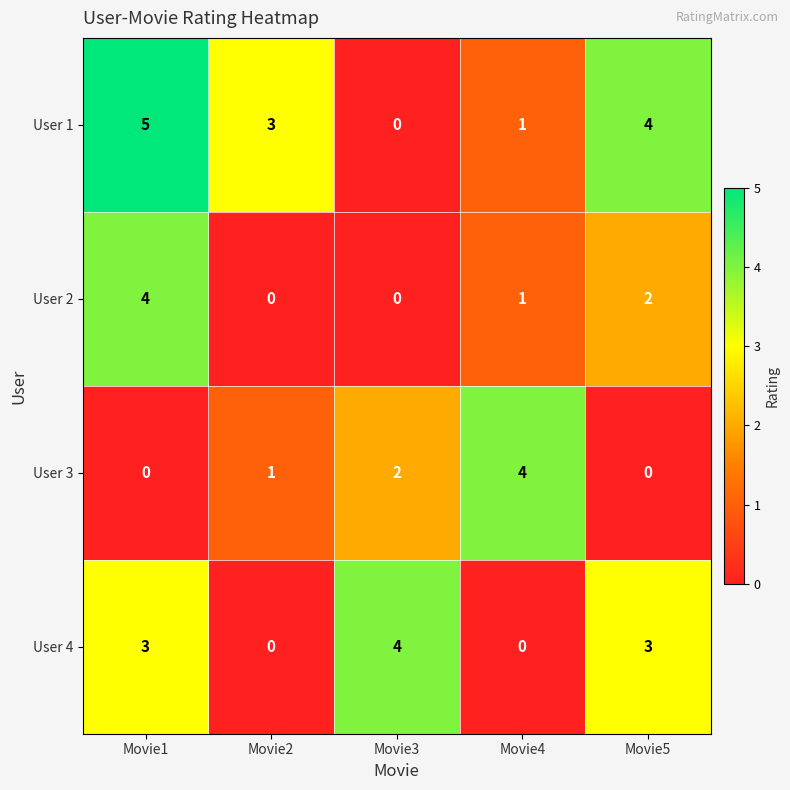

True or false: User 1 has a value of 3 at Movie2.

True